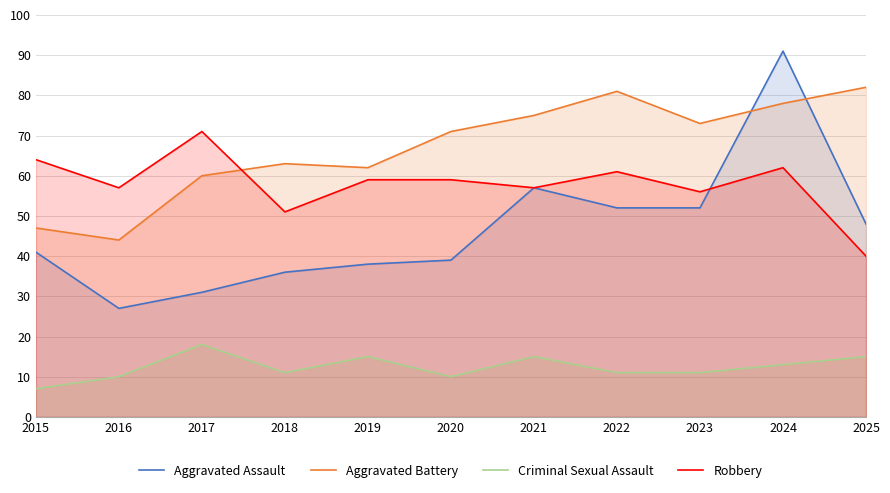

At which label is Robbery closest to 55?

2023